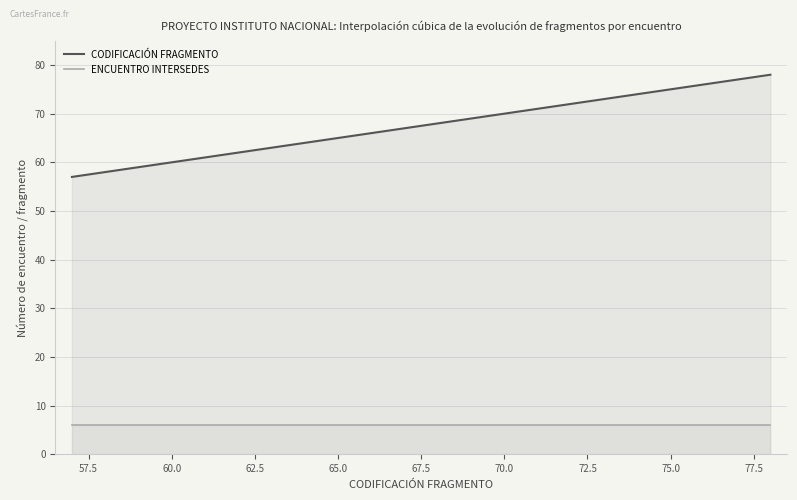

Is it true that ENCUENTRO INTERSEDES equals 6 at 67?

True